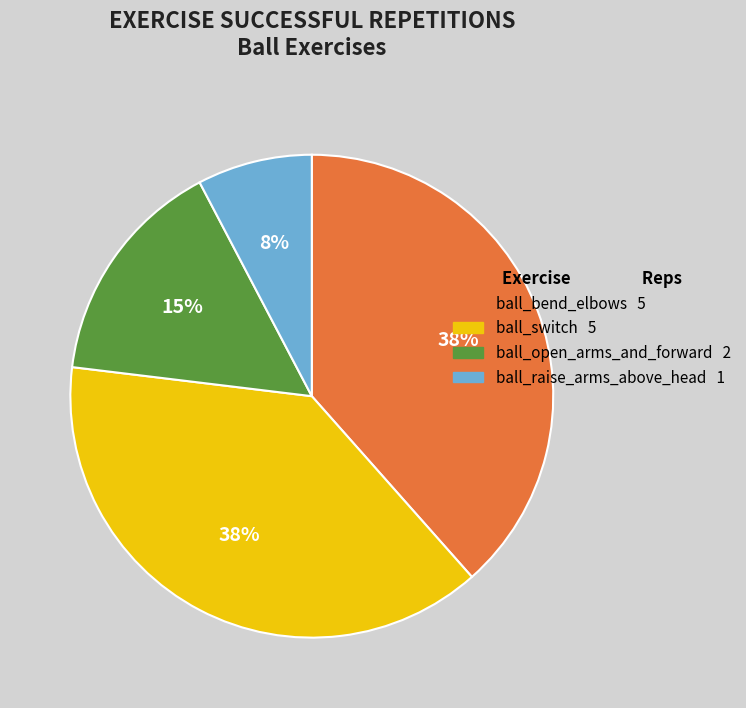

True or false: ball_bend_elbows 5 accounts for 44% of the total.

False